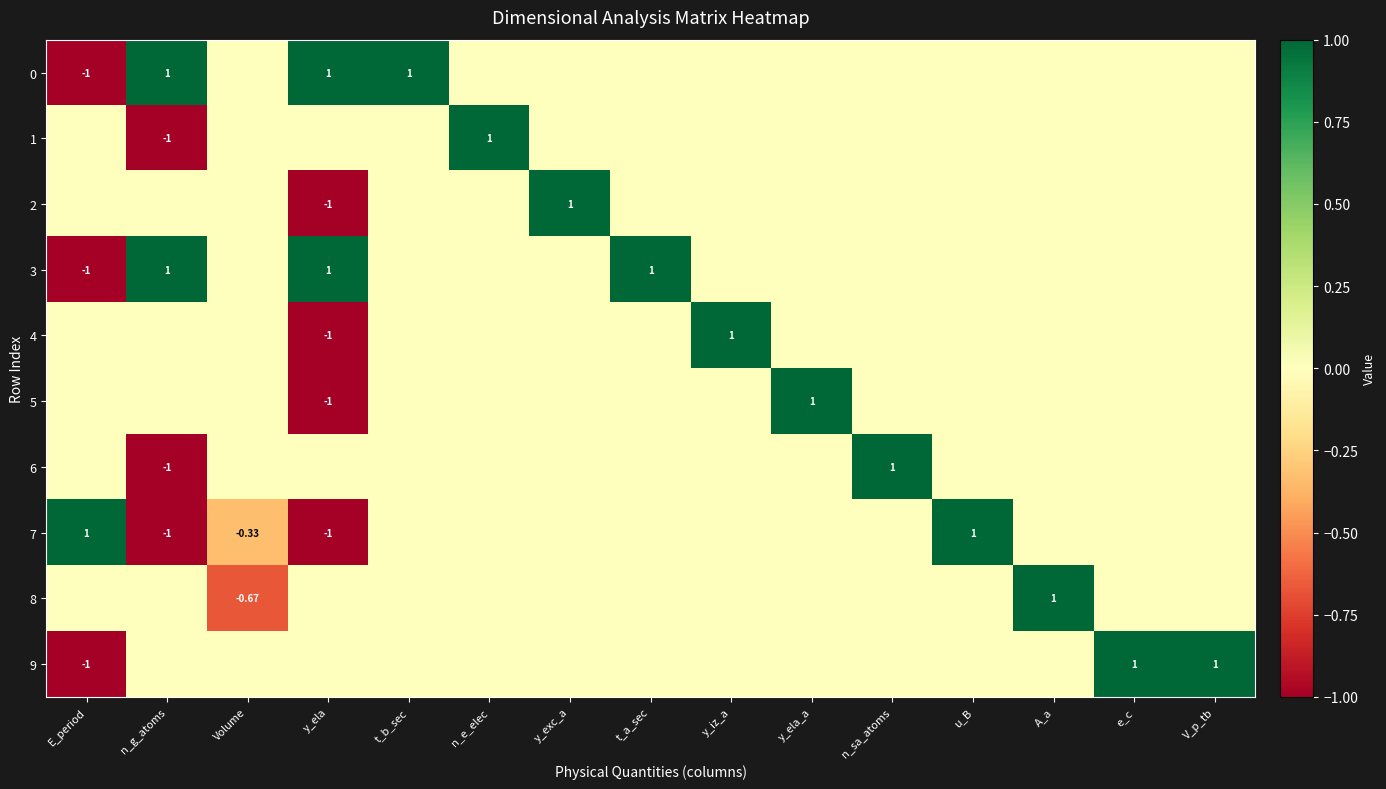

How many 9 values are between 0 and 1?

14